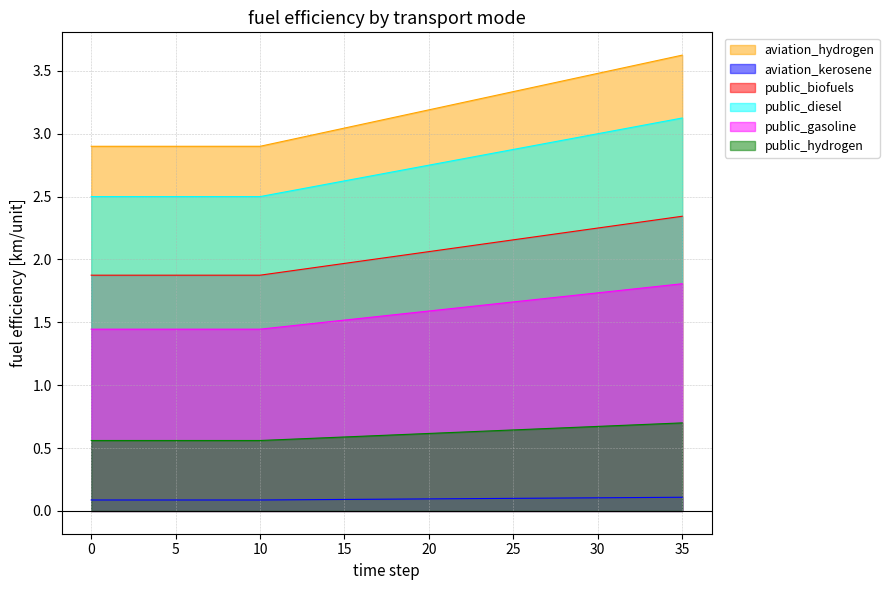

What is the difference between the maximum and second lowest values in the public_diesel series?

0.5